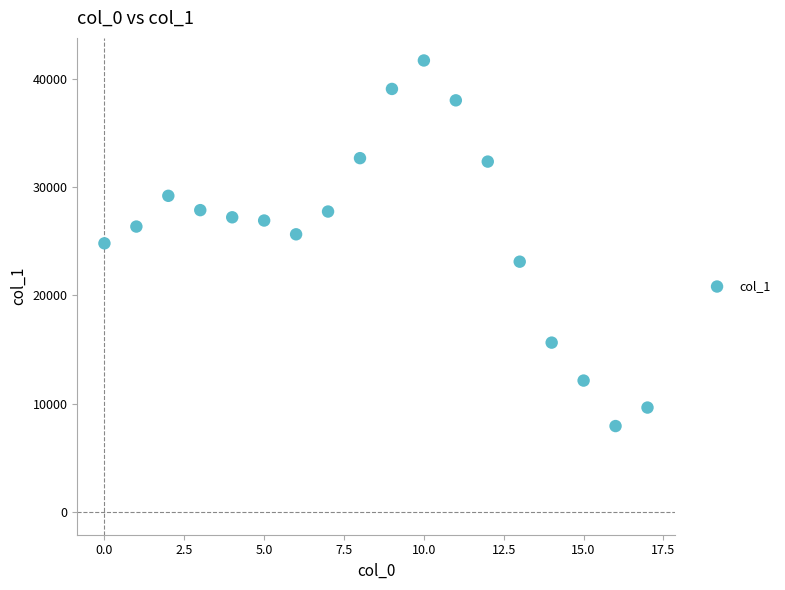

What is the range of Y values (max minus min)?

33738